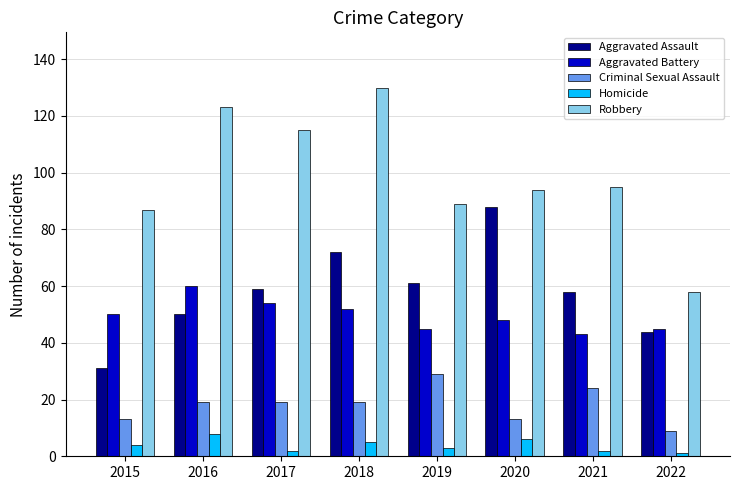

What is the average value of the Aggravated Battery series?

50